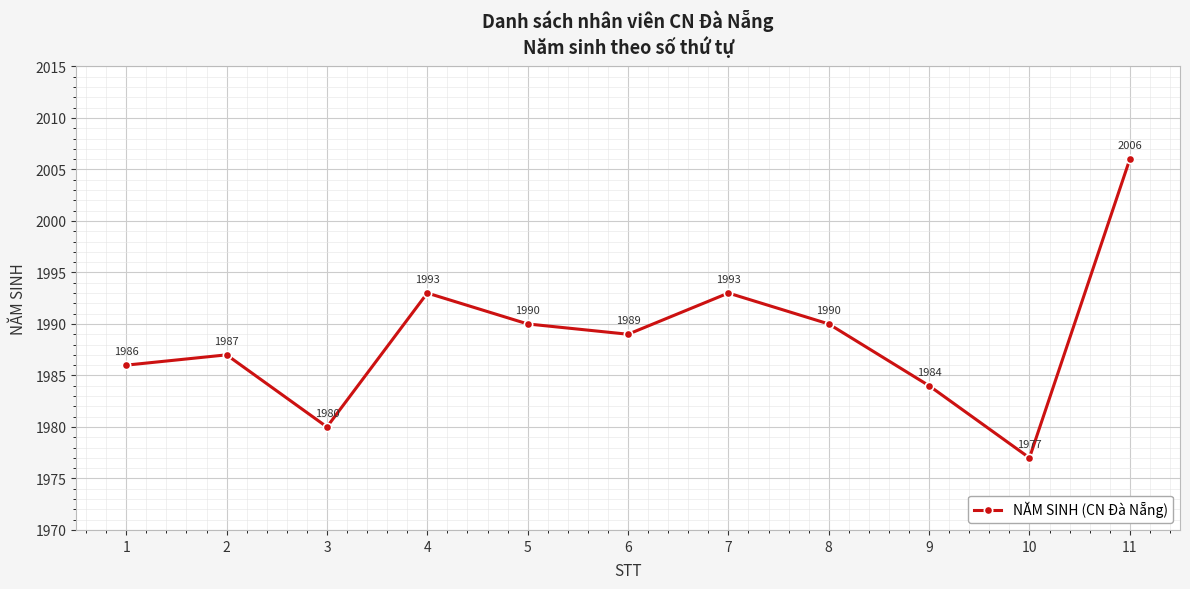

How many points are higher than both their immediate neighbors (excluding endpoints)?

3